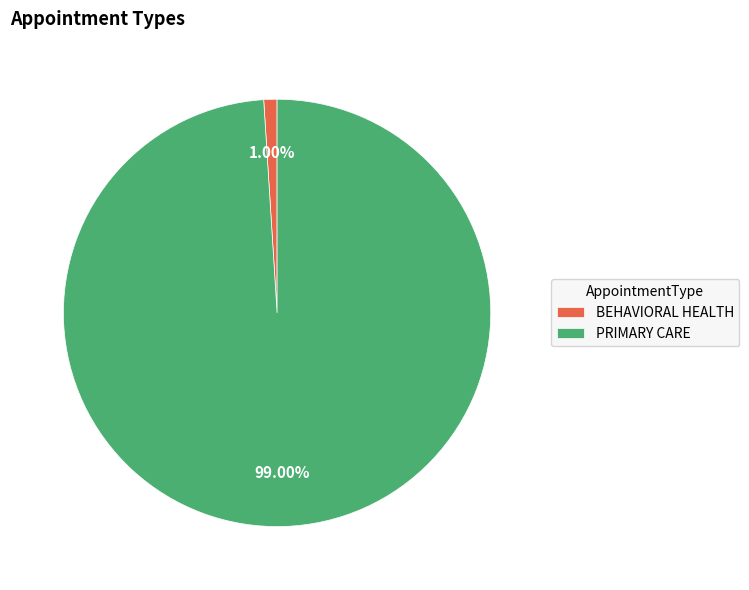

How many segments does this pie chart have?

2